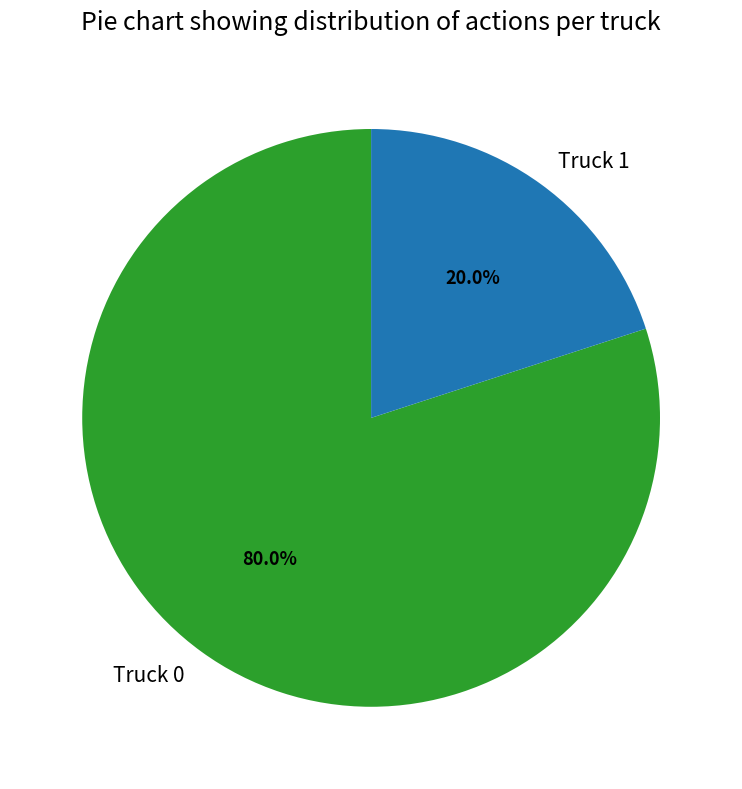

The Truck 1 slice represents 29% of the pie. True or false?

False